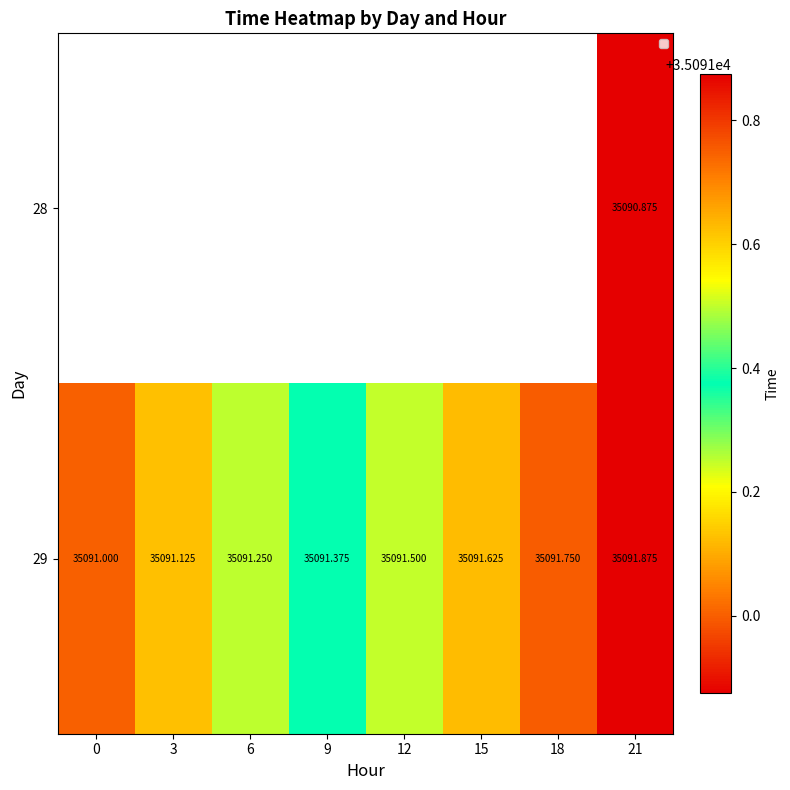

What is the minimum value shown in the chart?

35090.9